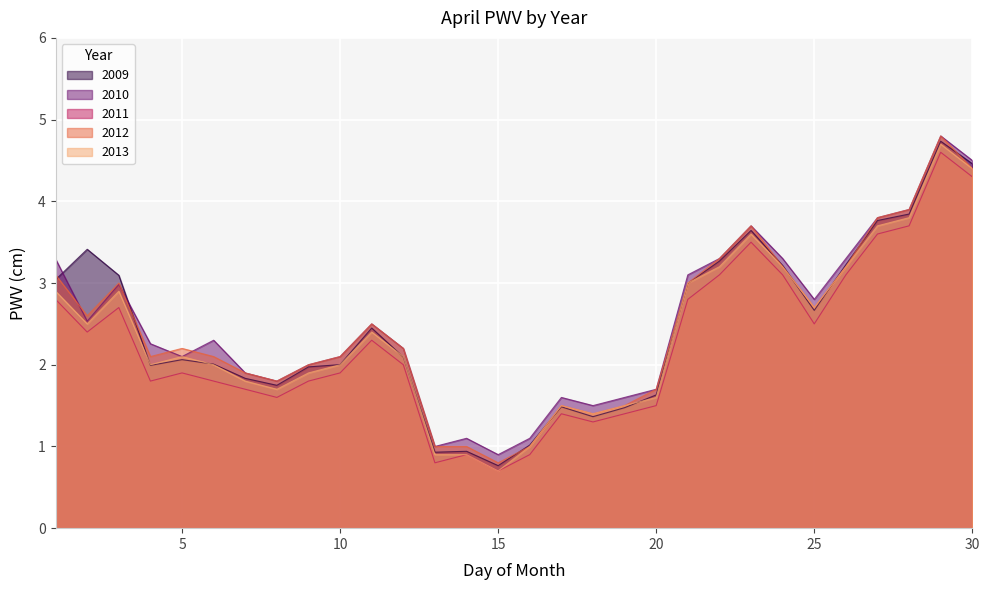

Where does the 2011 series first go above 2?

1